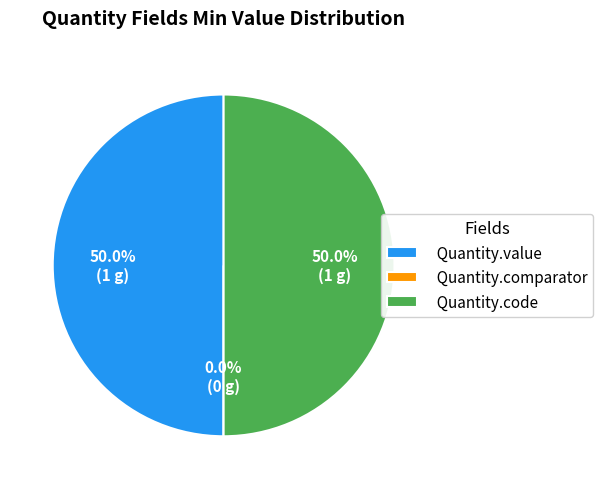

Rank the categories by value from highest to lowest.

Quantity.value, Quantity.code, Quantity.comparator